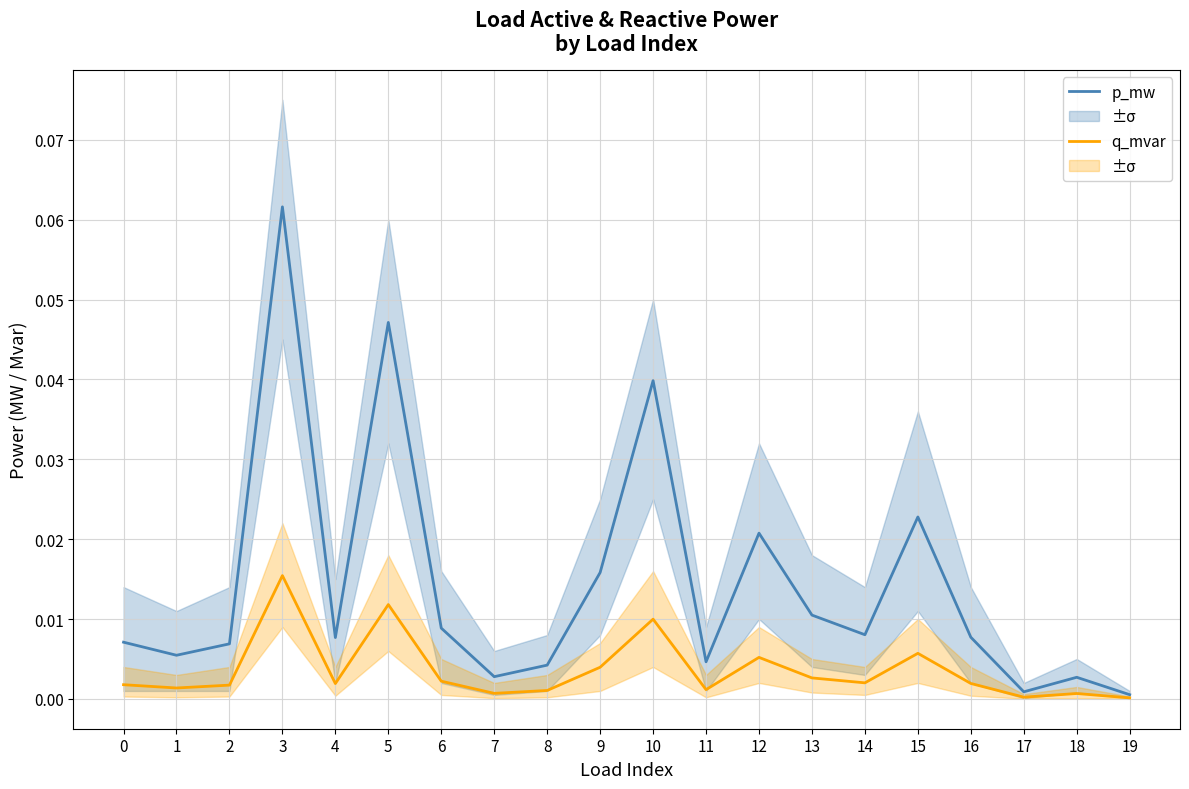

Which category has the highest value in the p_mw series?

3